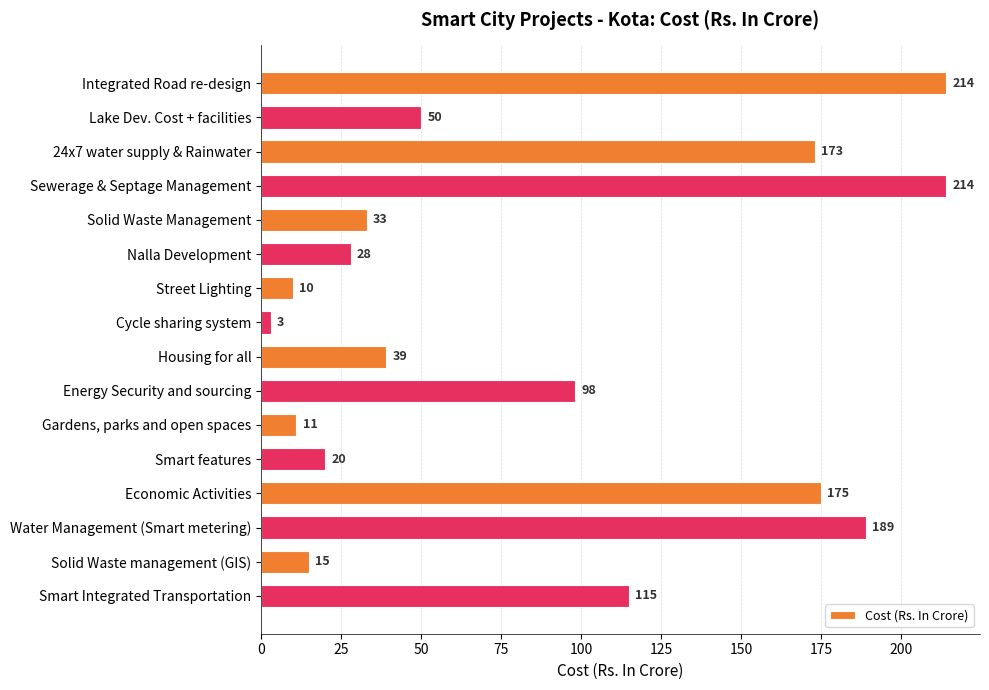

The value at Gardens, parks and open spaces is 11. True or false?

True